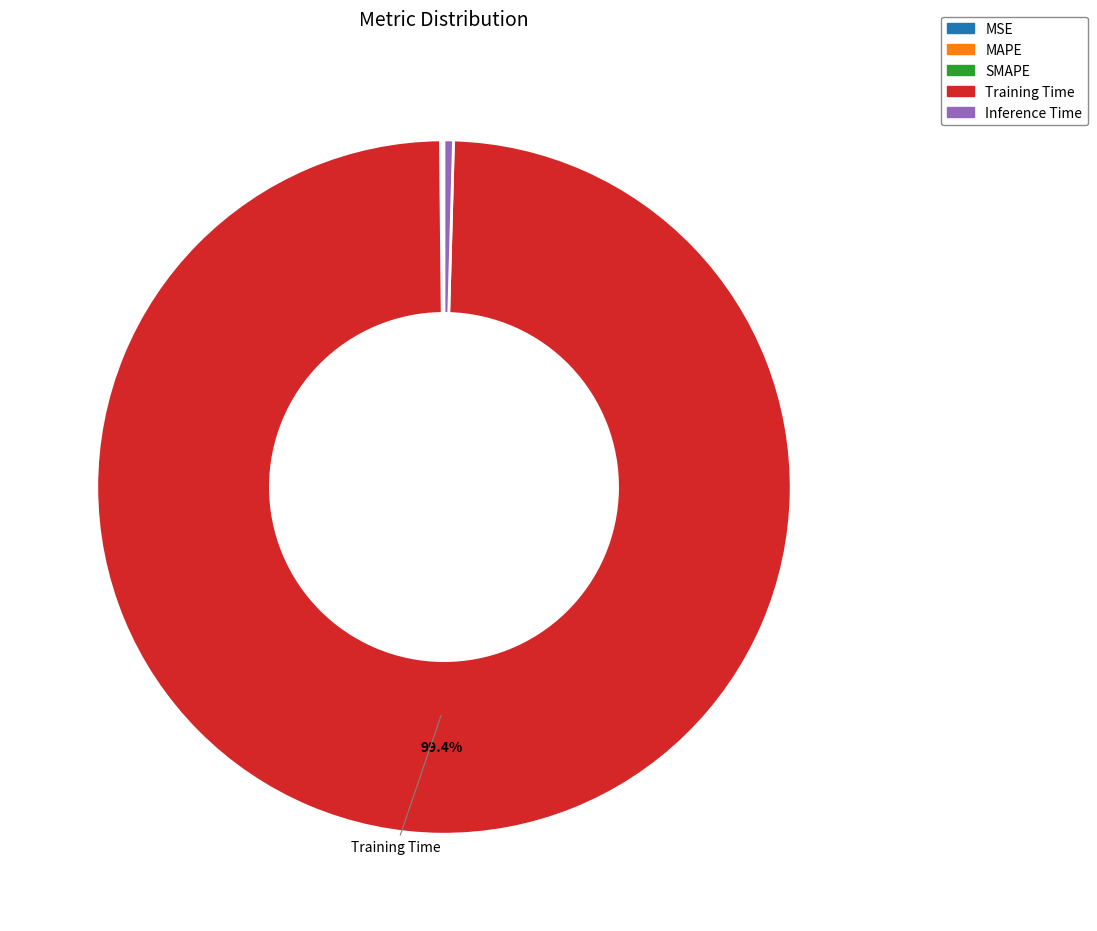

Which slice is the largest?

Training Time